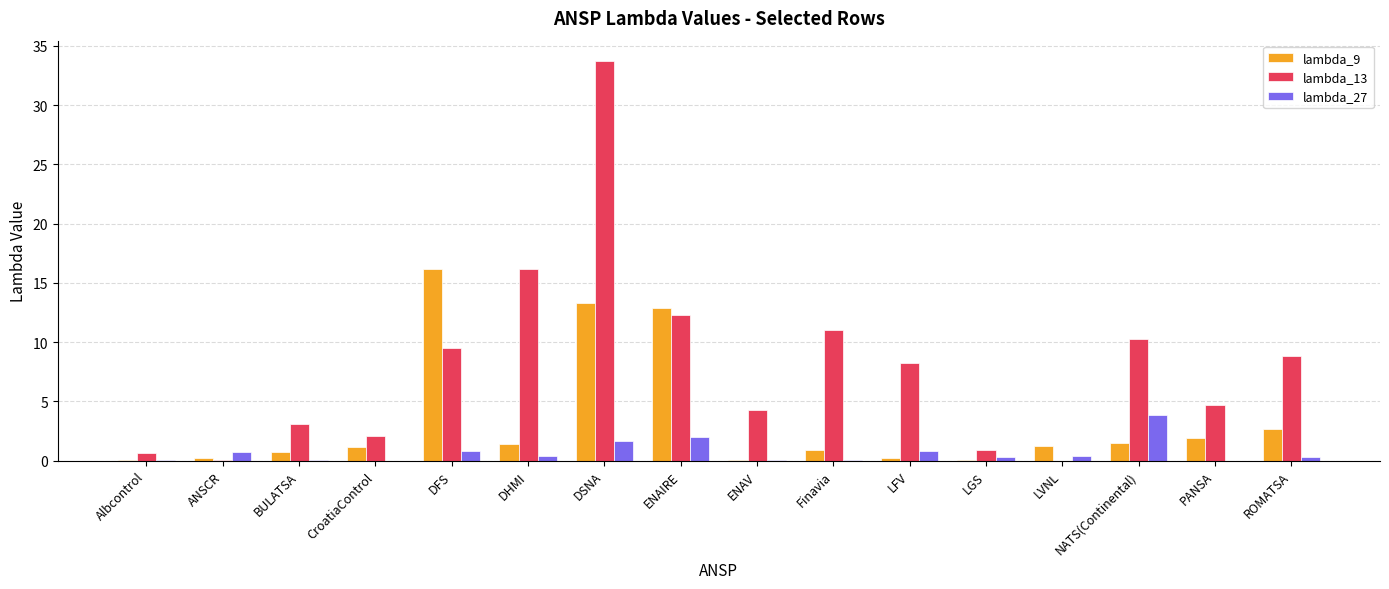

Is the value of lambda_13 at ROMATSA greater than the value of lambda_9 at ROMATSA?

Yes